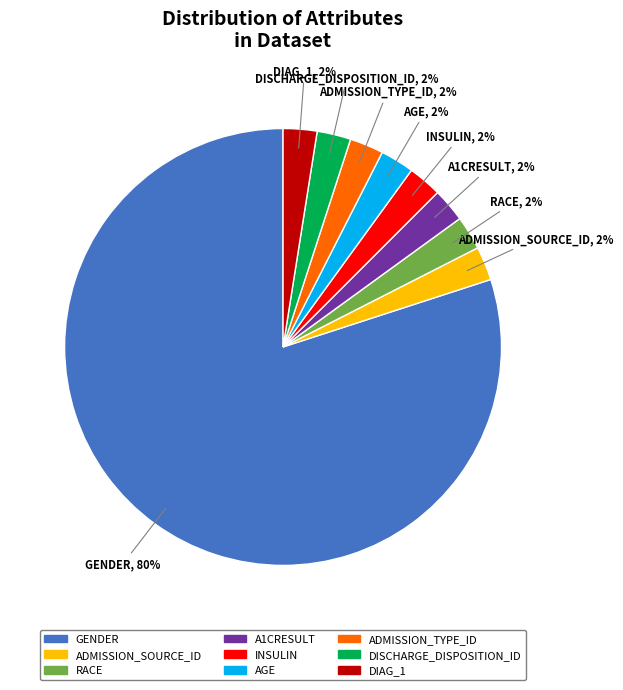

How many segments does this pie chart have?

9